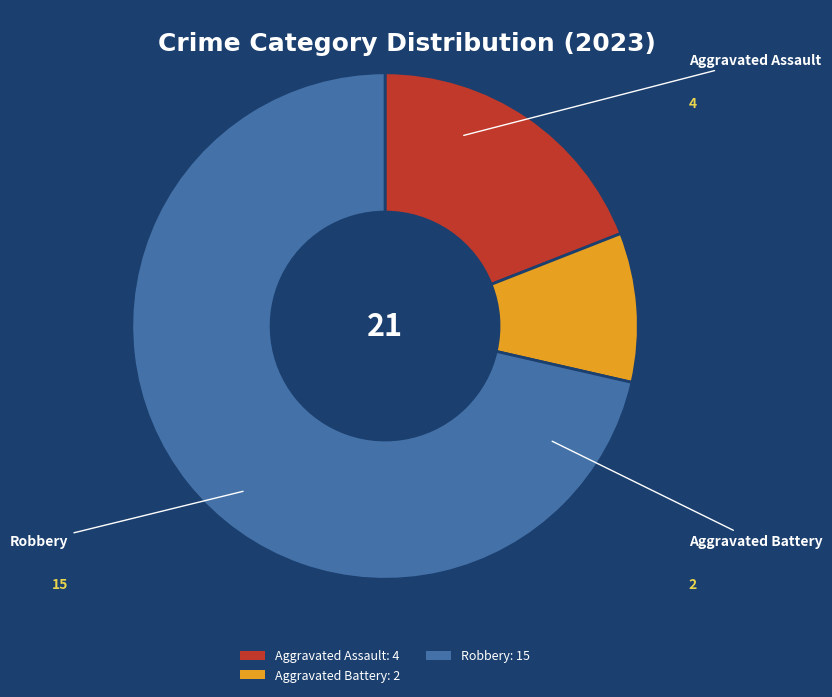

Approximately how many times larger is the value at Aggravated Assault: 4 compared to Robbery: 15?

0.3